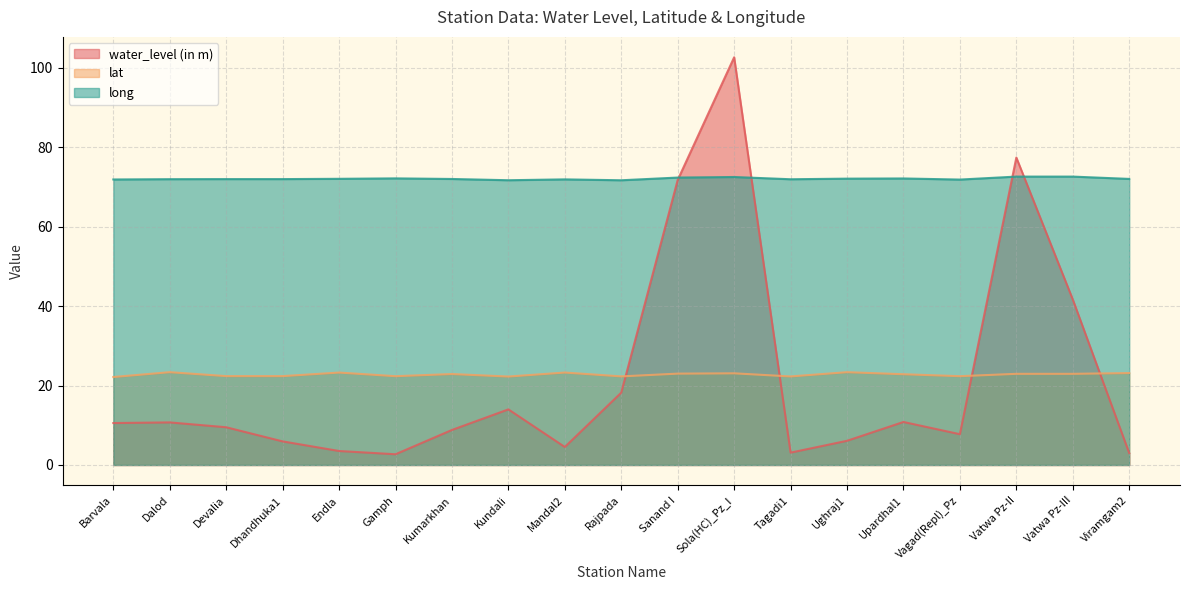

How many interior local peaks does the long series have?

5